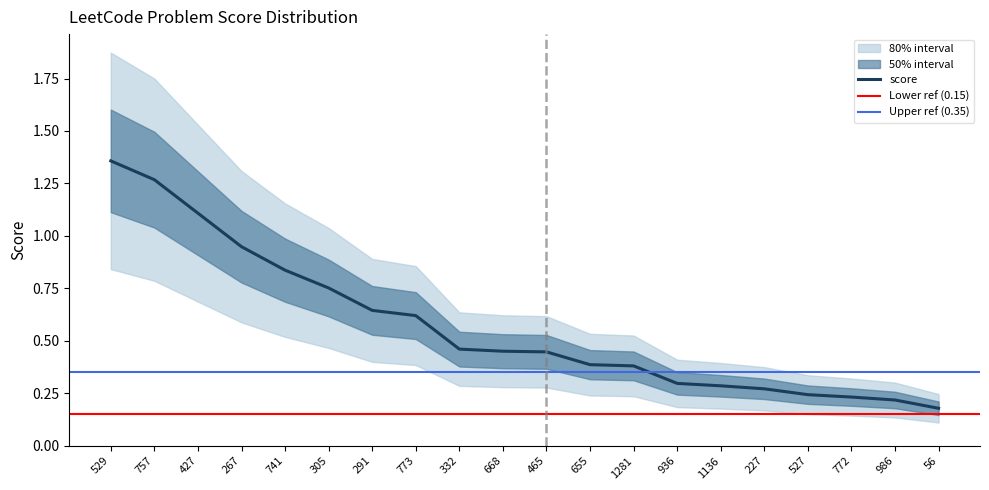

Rank the categories by value from highest to lowest.

529, 757, 427, 267, 741, 305, 291, 773, 332, 668, 465, 655, 1281, 936, 1136, 227, 527, 772, 986, 56